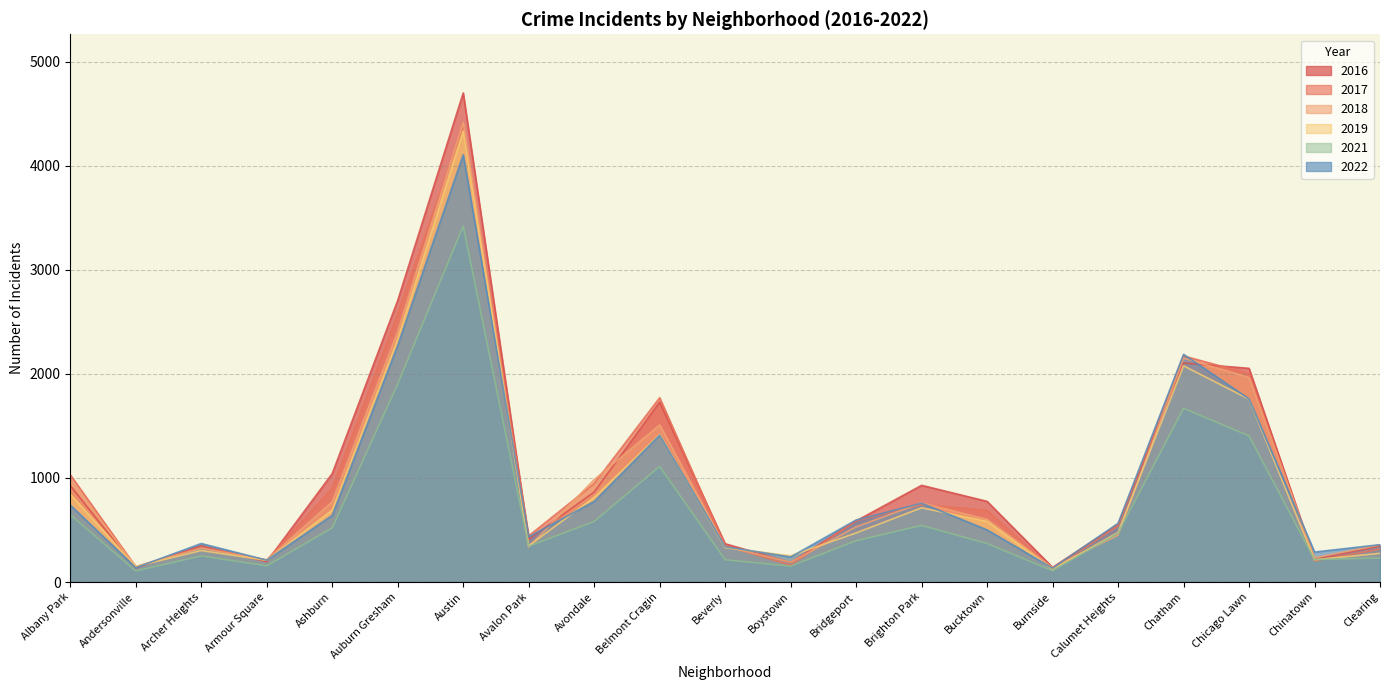

Between Beverly and Burnside, which is larger?

Beverly